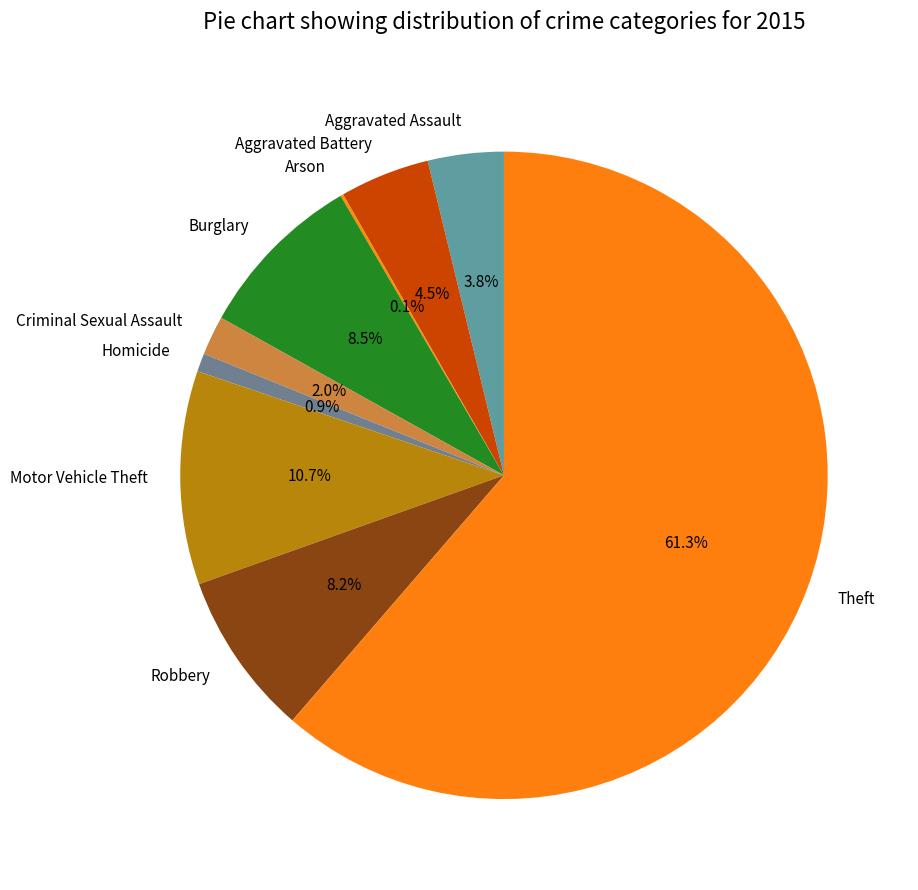

Is Theft the majority of the pie?

Yes